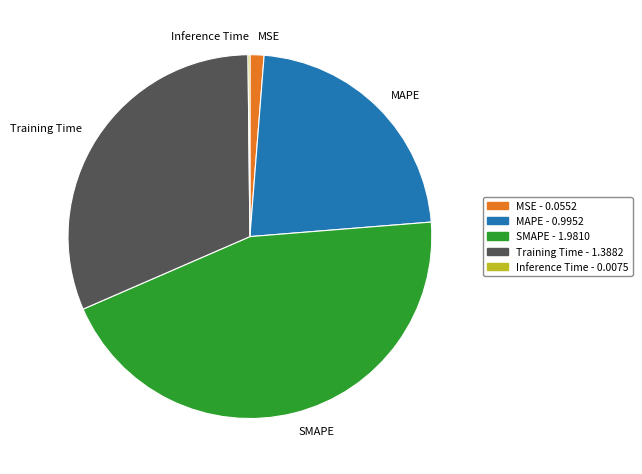

What is the largest slice in the pie chart?

SMAPE